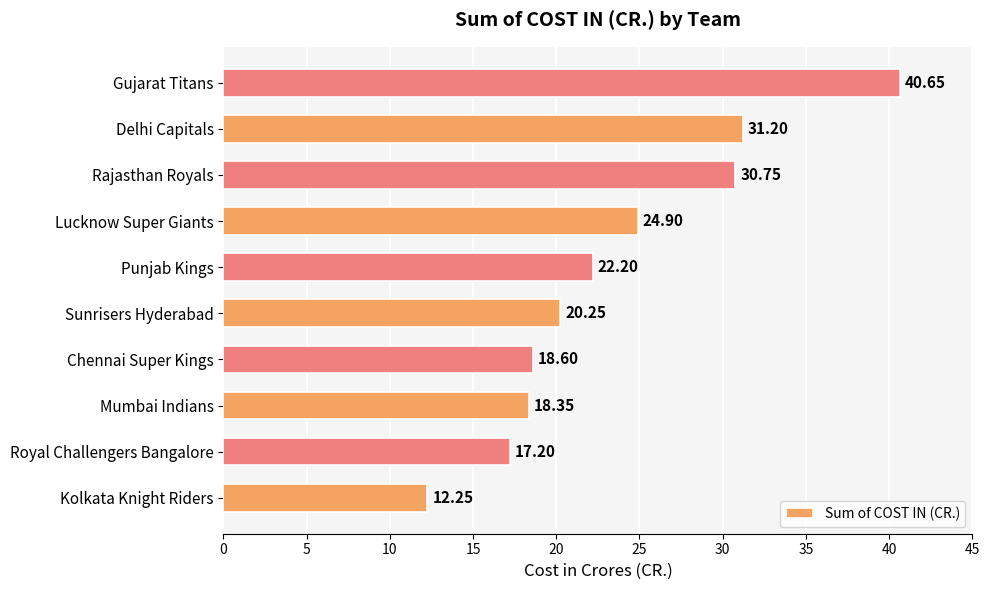

What is the sum of the values at Punjab Kings and Sunrisers Hyderabad?

42.5